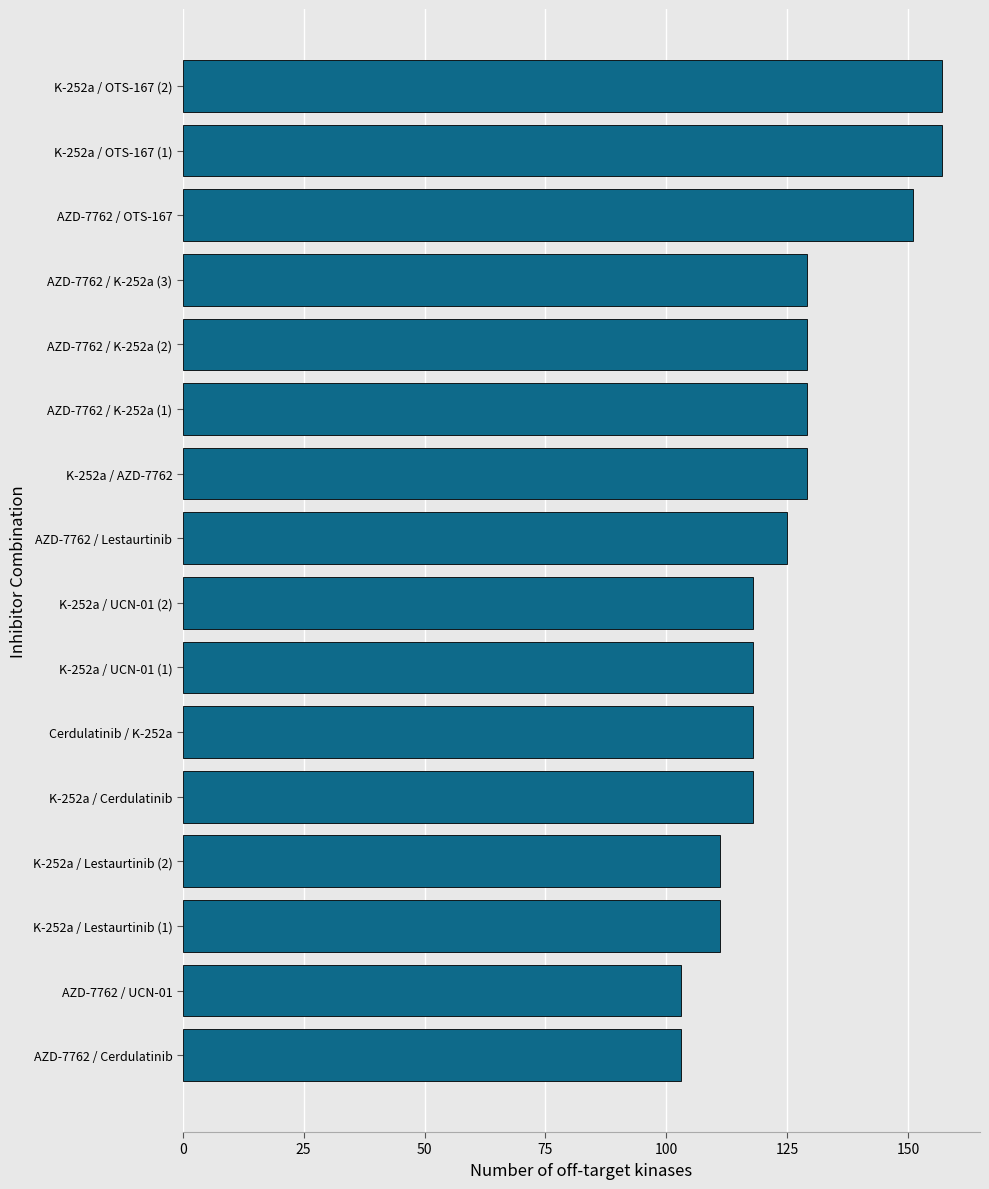

Reading bottom to top, what are all the values shown in this chart?

AZD-7762 / Cerdulatinib=103	AZD-7762 / UCN-01=103	K-252a / Lestaurtinib (1)=111	K-252a / Lestaurtinib (2)=111	K-252a / Cerdulatinib=118	Cerdulatinib / K-252a=118	K-252a / UCN-01 (1)=118	K-252a / UCN-01 (2)=118	AZD-7762 / Lestaurtinib=125	K-252a / AZD-7762=129	AZD-7762 / K-252a (1)=129	AZD-7762 / K-252a (2)=129	AZD-7762 / K-252a (3)=129	AZD-7762 / OTS-167=151	K-252a / OTS-167 (1)=157	K-252a / OTS-167 (2)=157